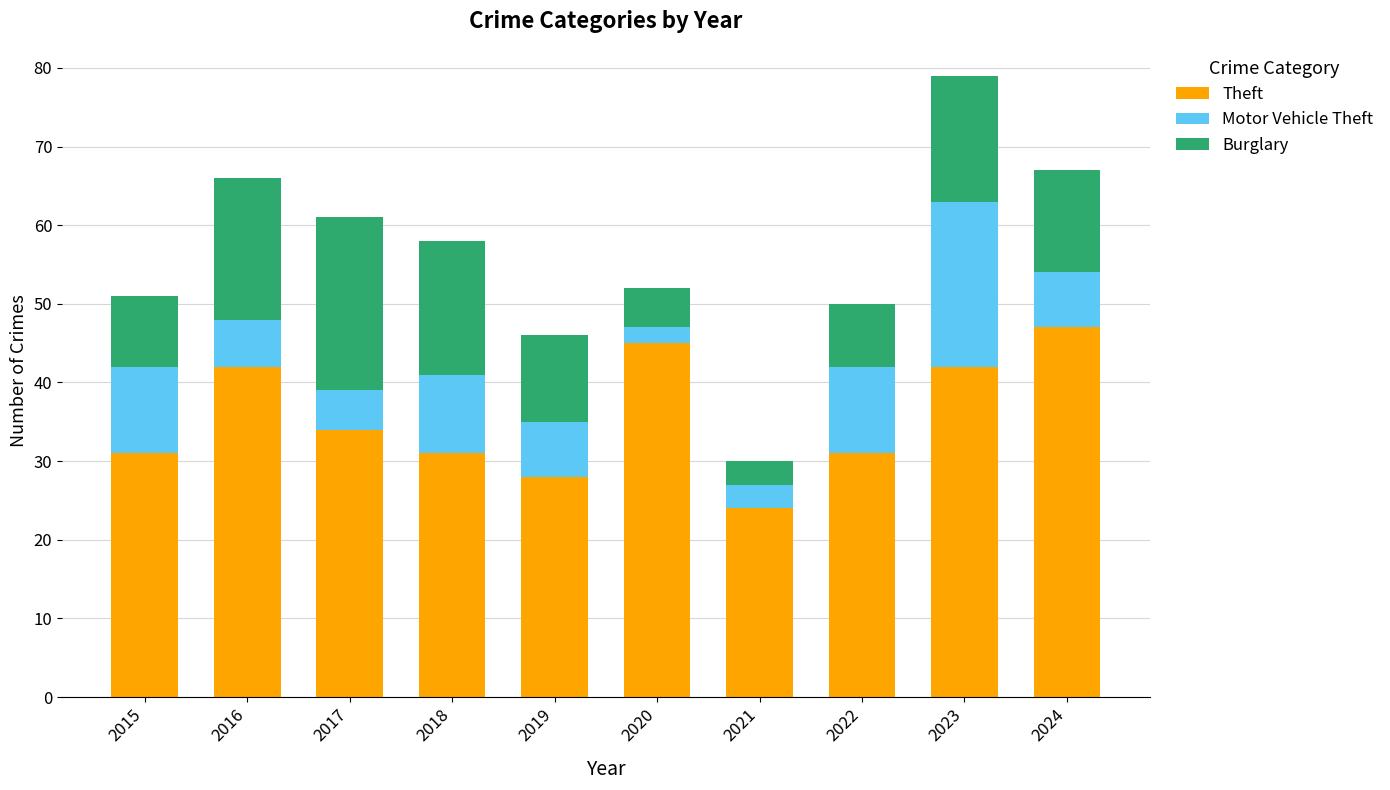

How many bars are there in total?

10